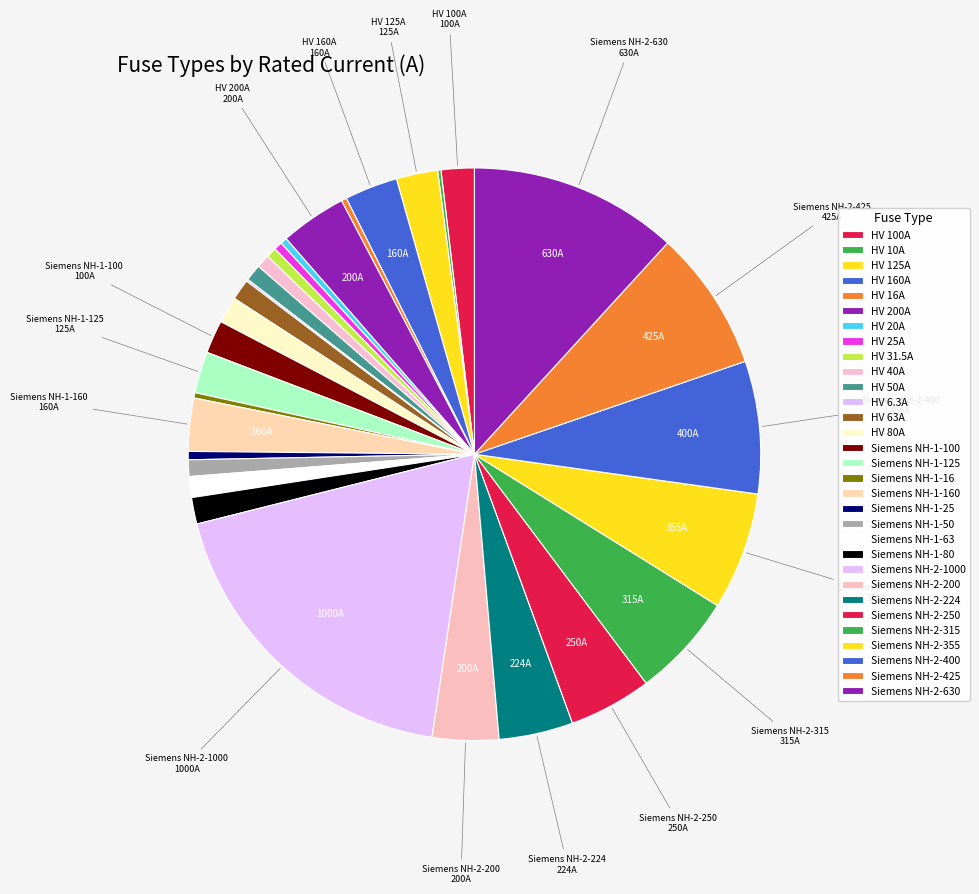

To the nearest percent, what percentage of the pie is Siemens NH-1-63?

1%